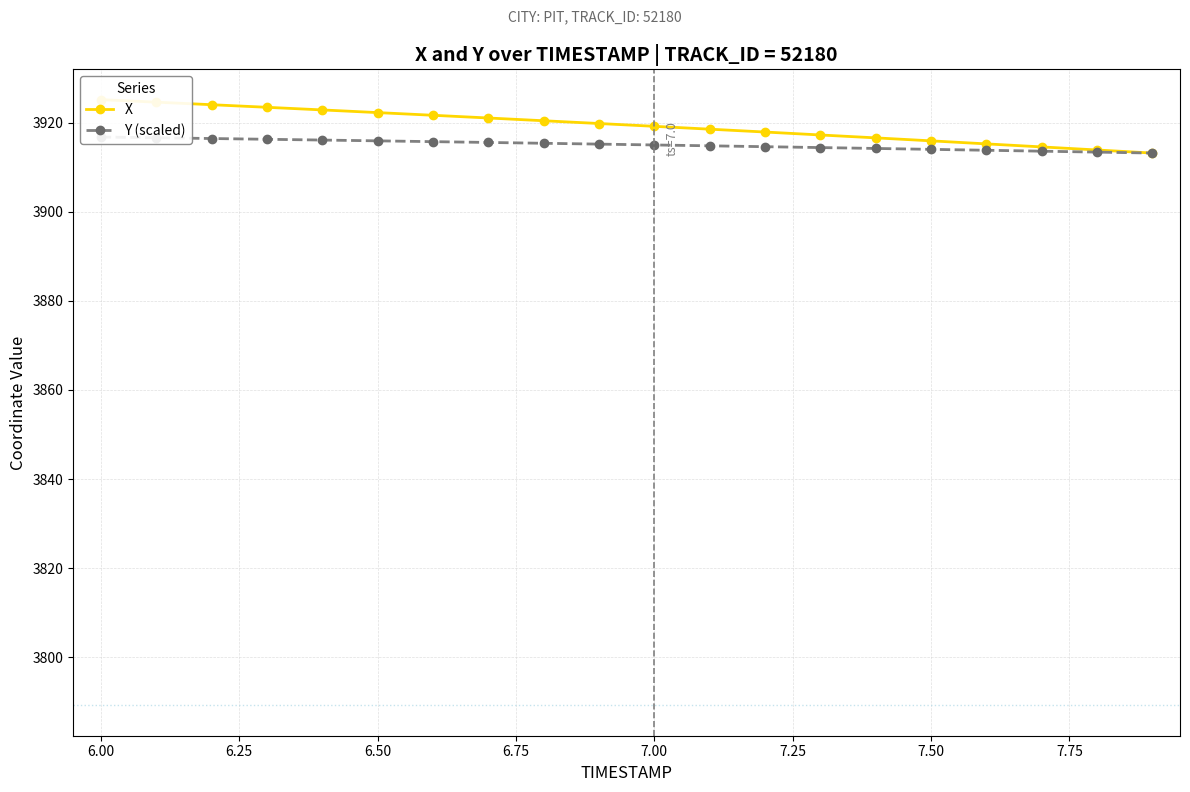

Which series has the largest total across all categories?

X